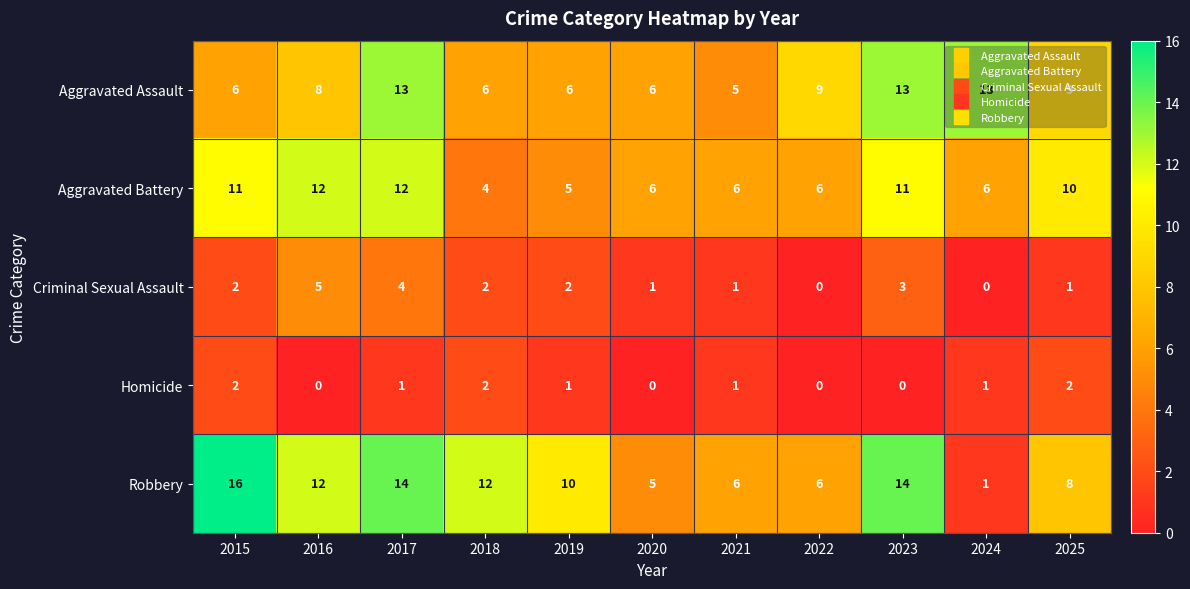

The value of Homicide at 2018 is 4. True or false?

False